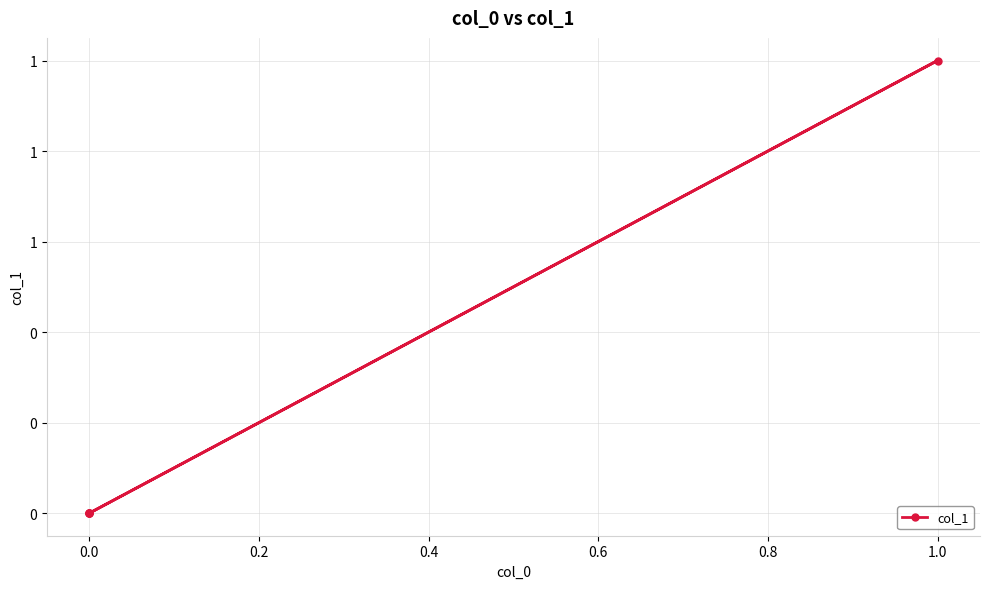

True or false: the data has more than 1 interior local peaks.

False